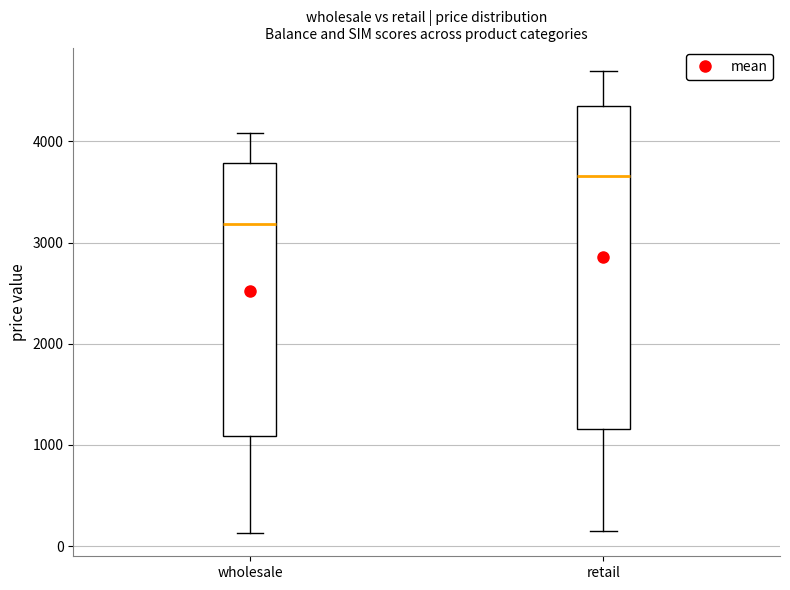

Reading left to right, read every box against the y-axis: the position of its median line, the range the box covers, and the ends of its whiskers. The values are not printed on the chart, so give them approximately, as read against the axis.

wholesale: median 3200, box 1100 to 3800, whiskers 100 to 4100
retail: median 3700, box 1200 to 4300, whiskers 100 to 4700